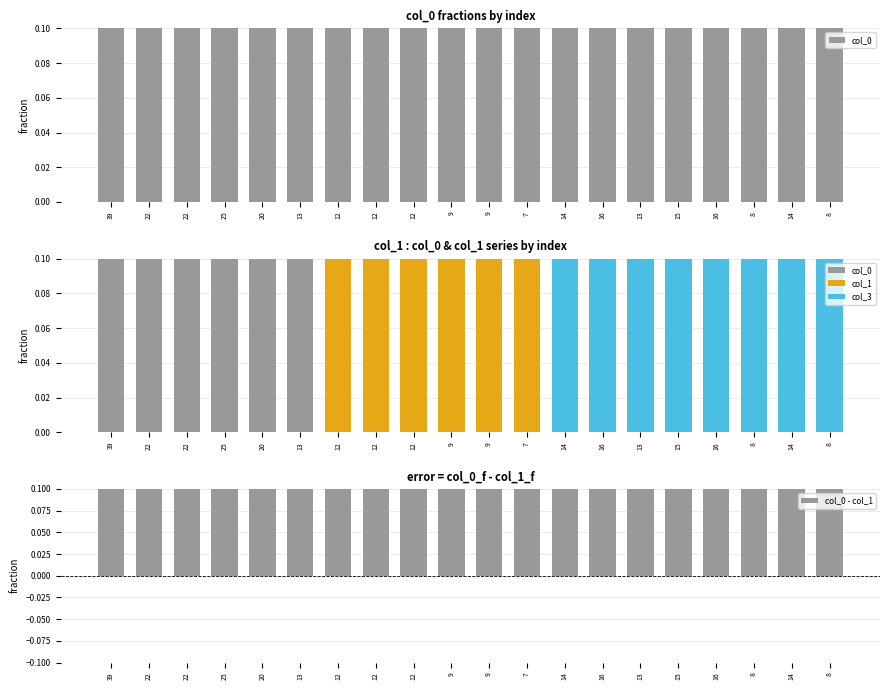

What is the difference between the maximum and minimum values in the col_1 series?

0.6